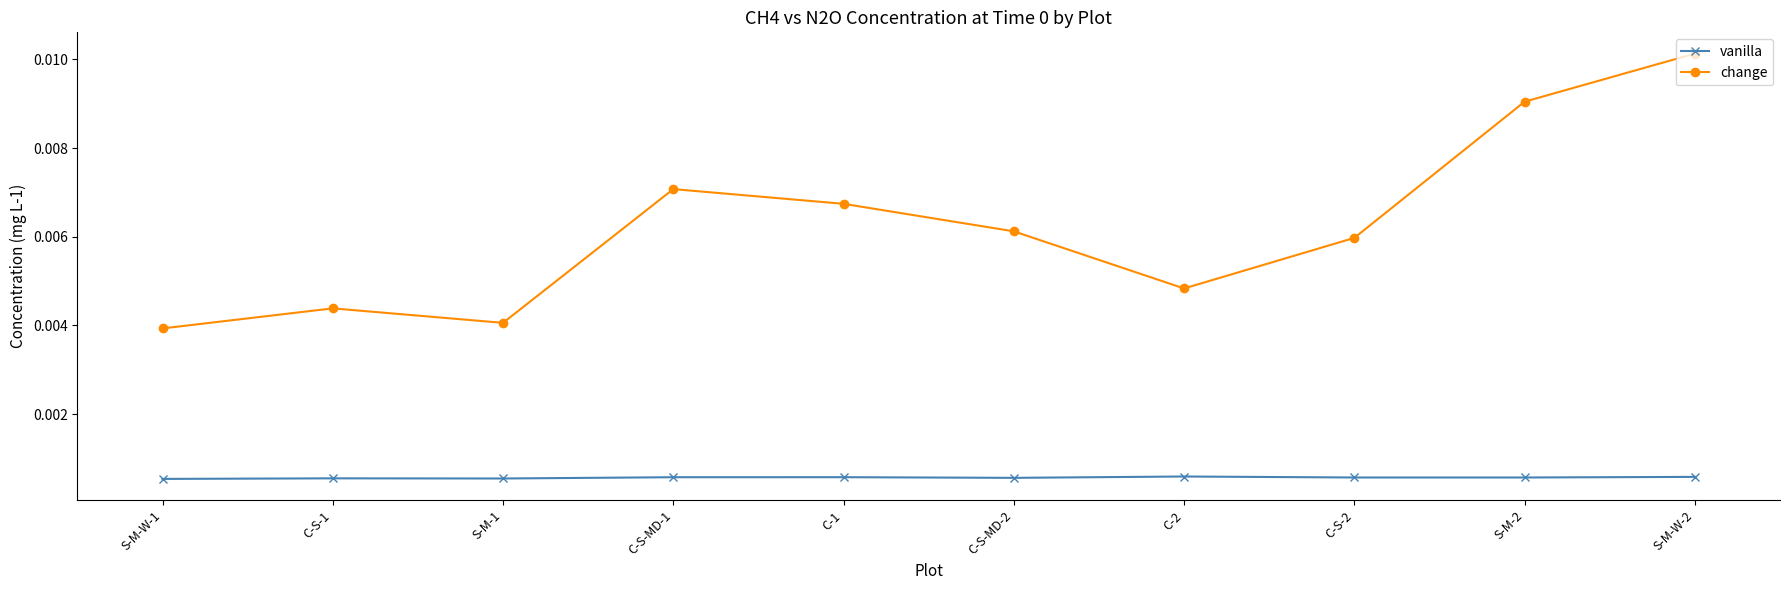

True or false: vanilla has more than 1 interior local peaks.

True